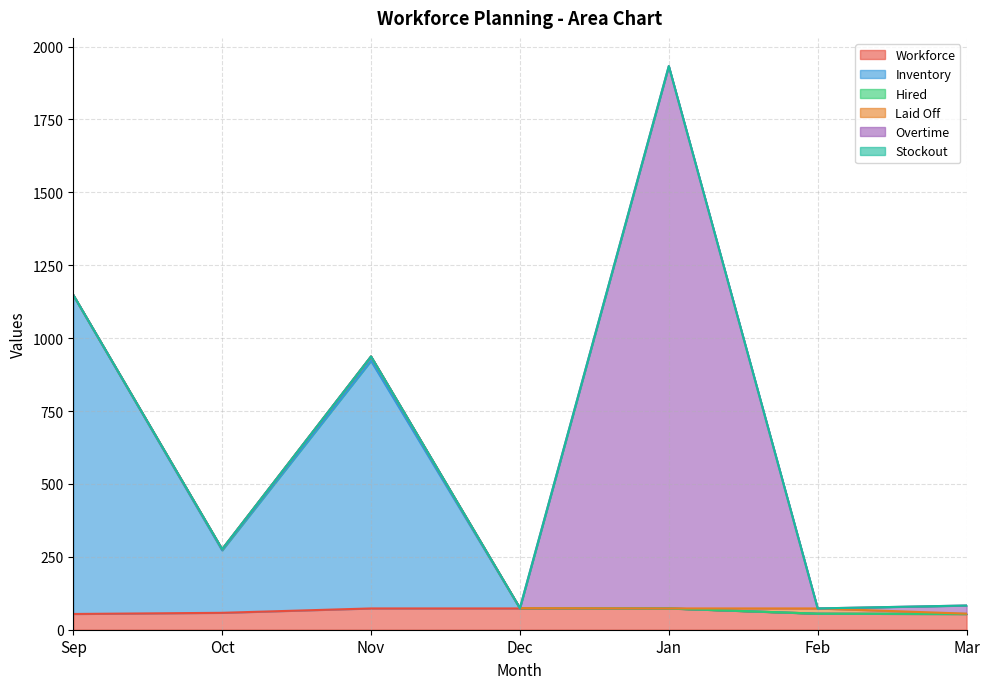

At which category does Inventory reach its first local peak?

Nov